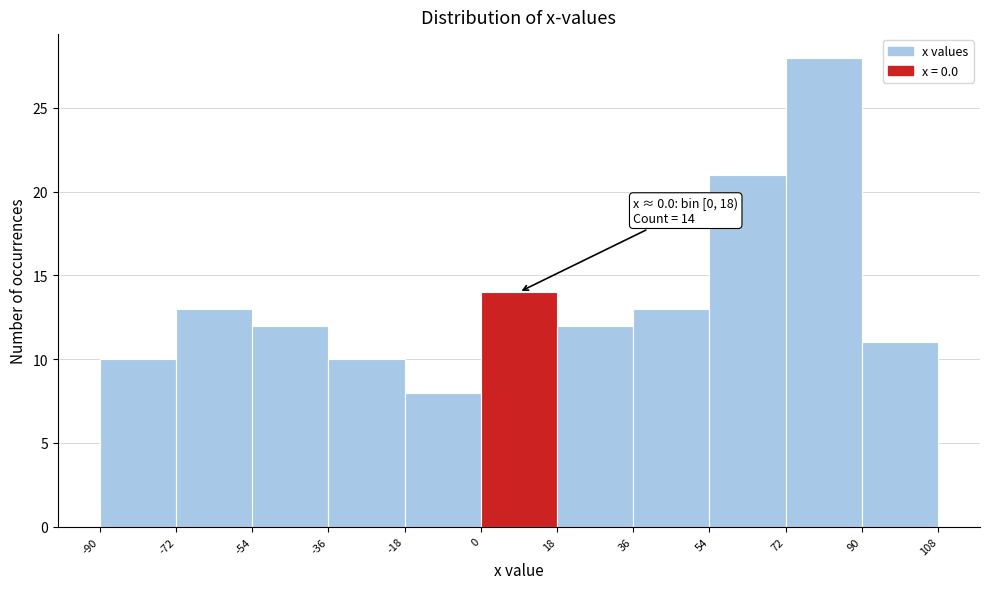

Which range on the x-axis has the tallest bar?

72 to 90